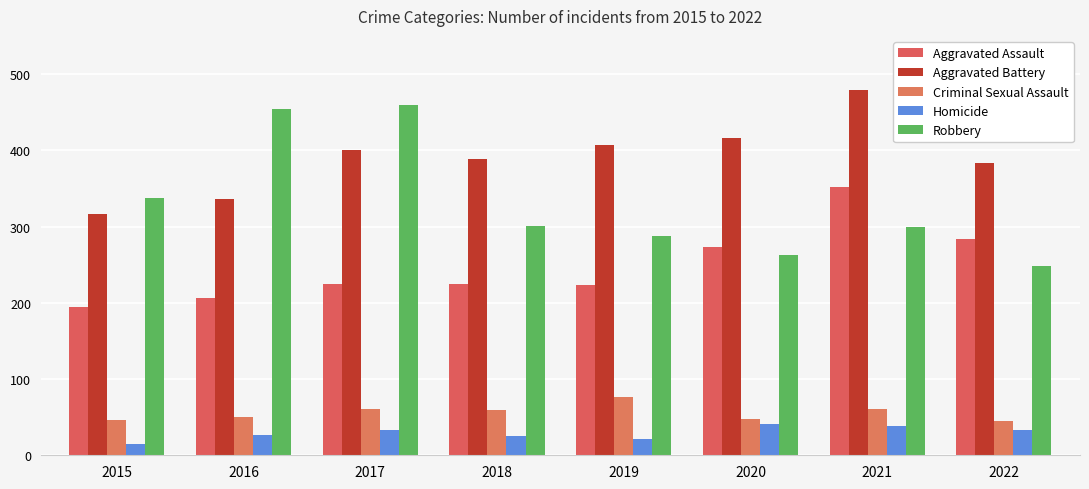

What is the sum of the Homicide values at 2022 and 2021?

71